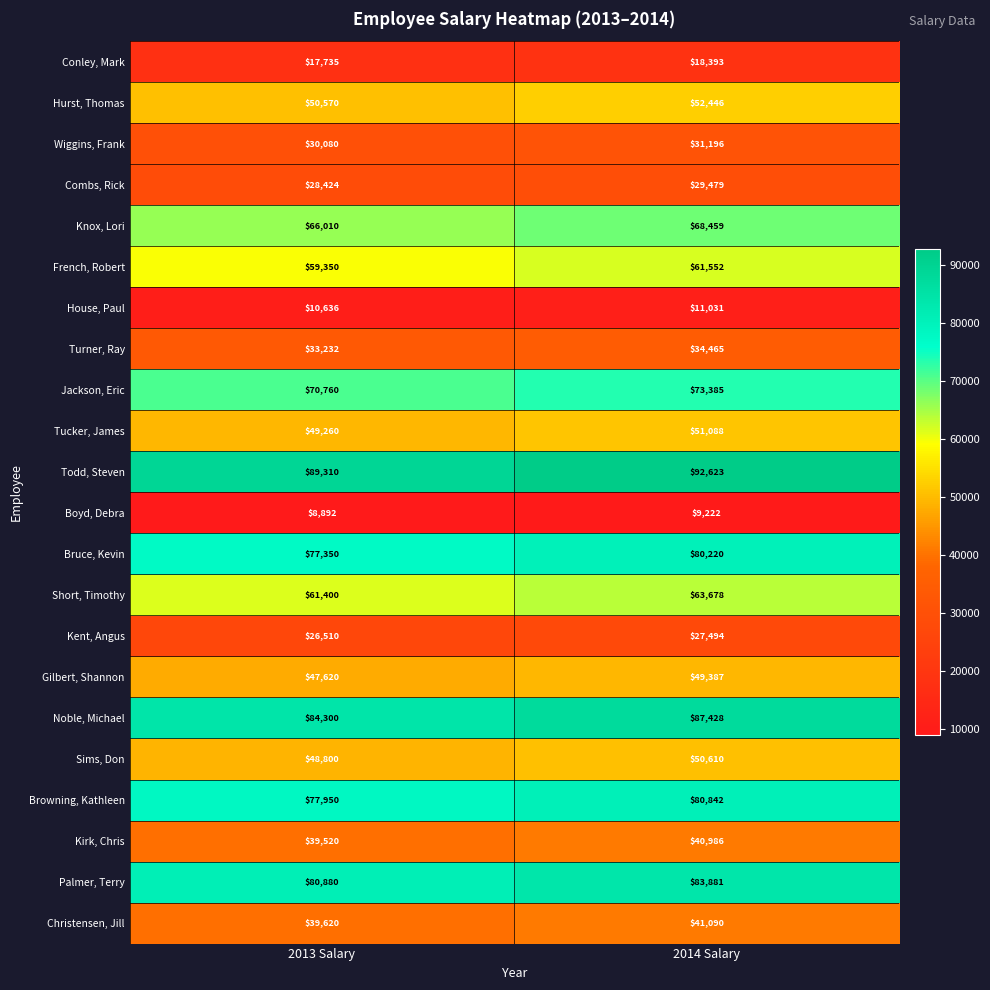

Which series has the widest spread of values?

Todd, Steven